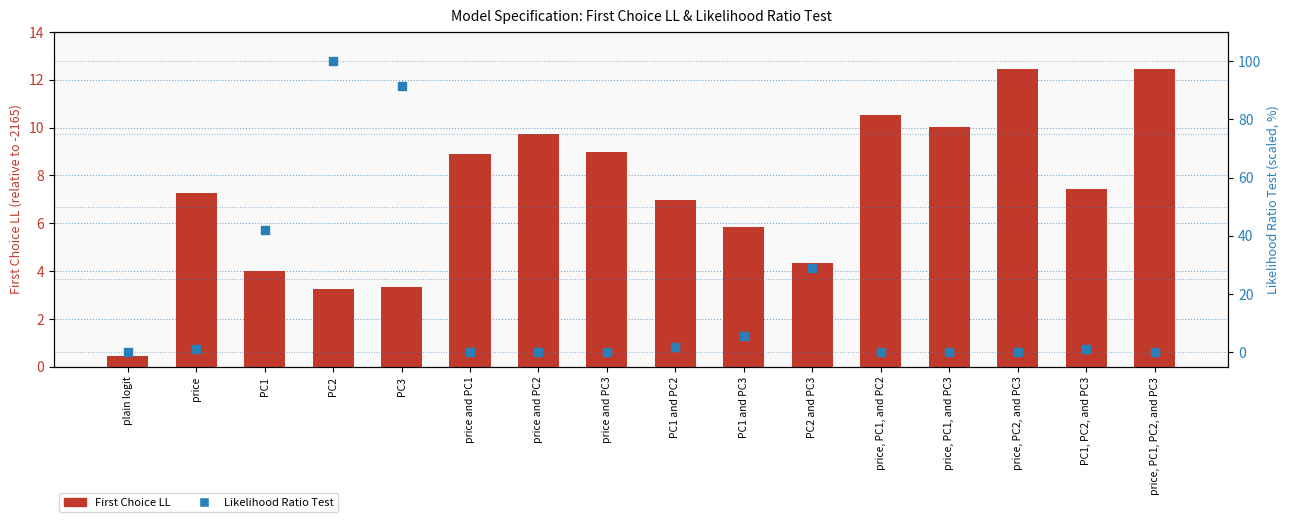

Is the value of Likelihood Ratio Test (scaled %) at PC2 and PC3 greater than the value of First Choice LL (shifted) at PC1?

Yes